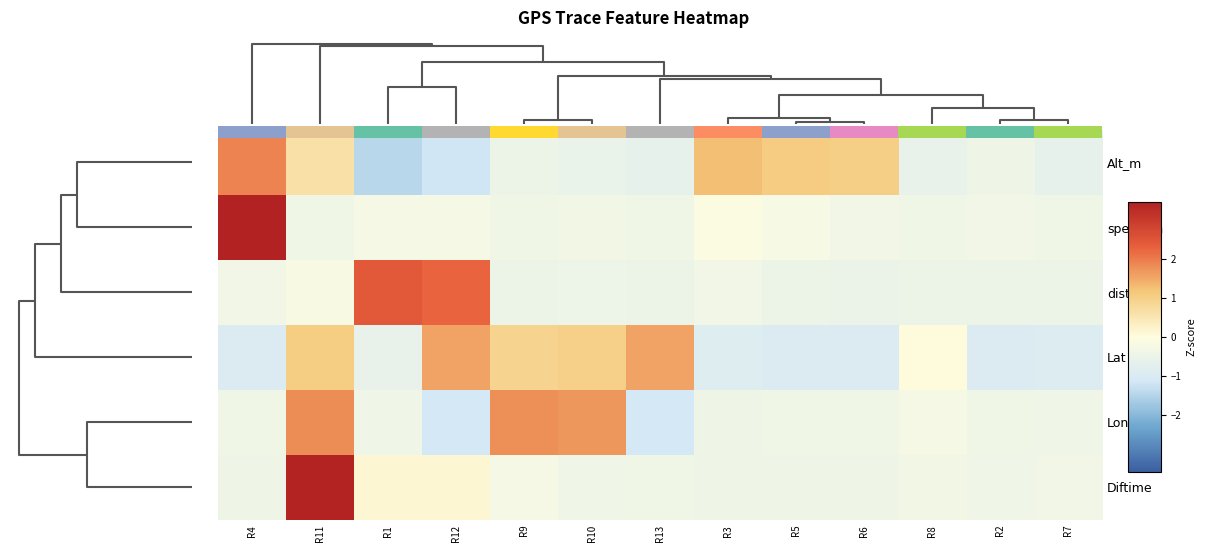

Between R12 and R5, which series saw the biggest shift?

dist_Km